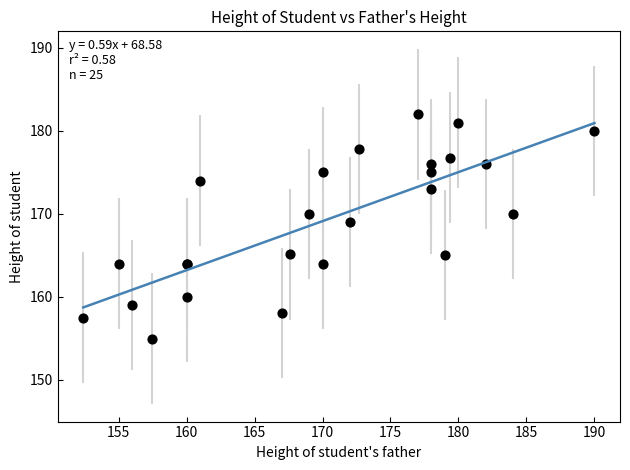

What Y value in the scatter plot is closest to 168?

169.0